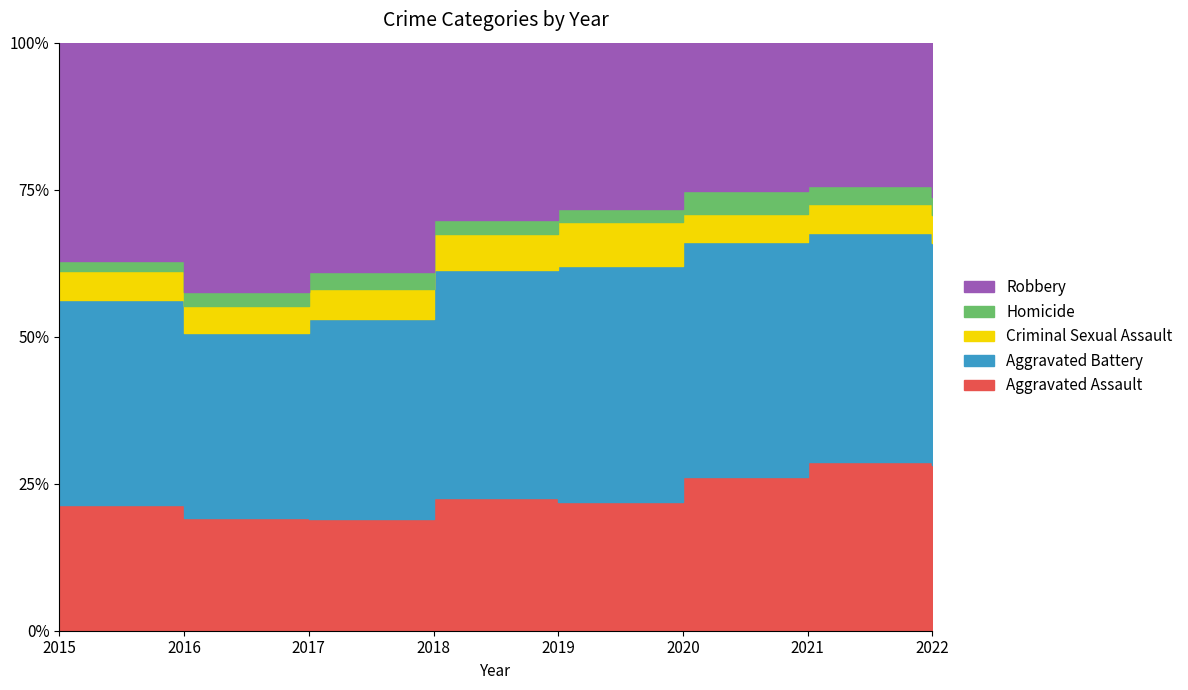

How many series are shown in this chart?

5